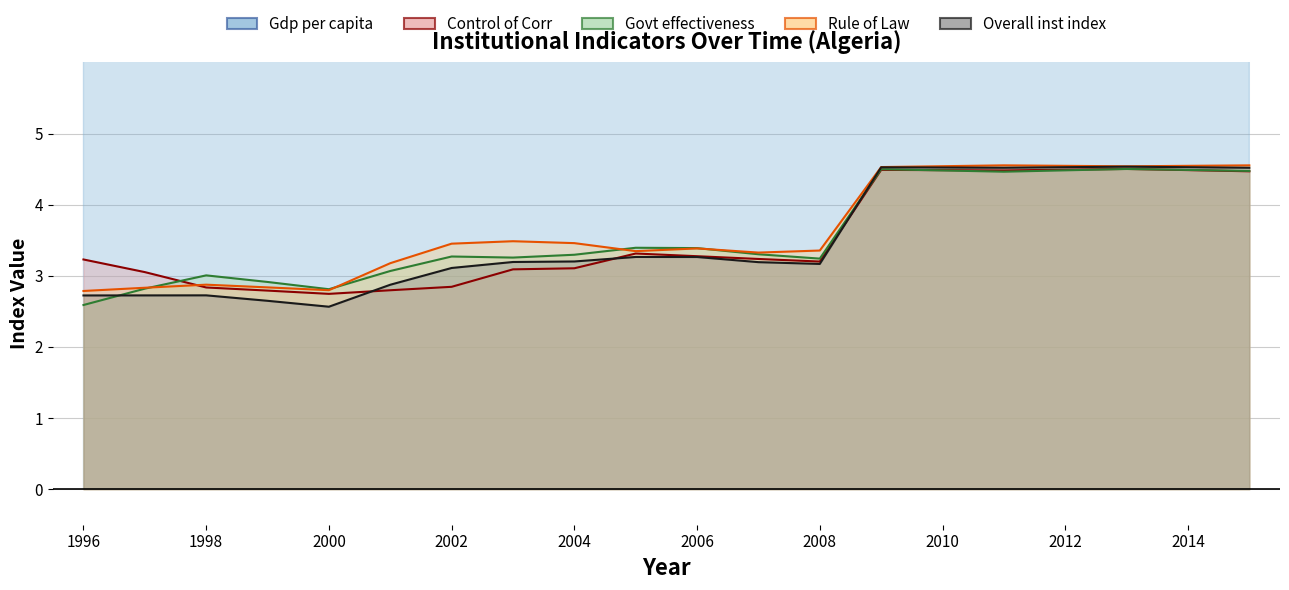

The value of Rule_of_Law at 2002 is 4.7. True or false?

False